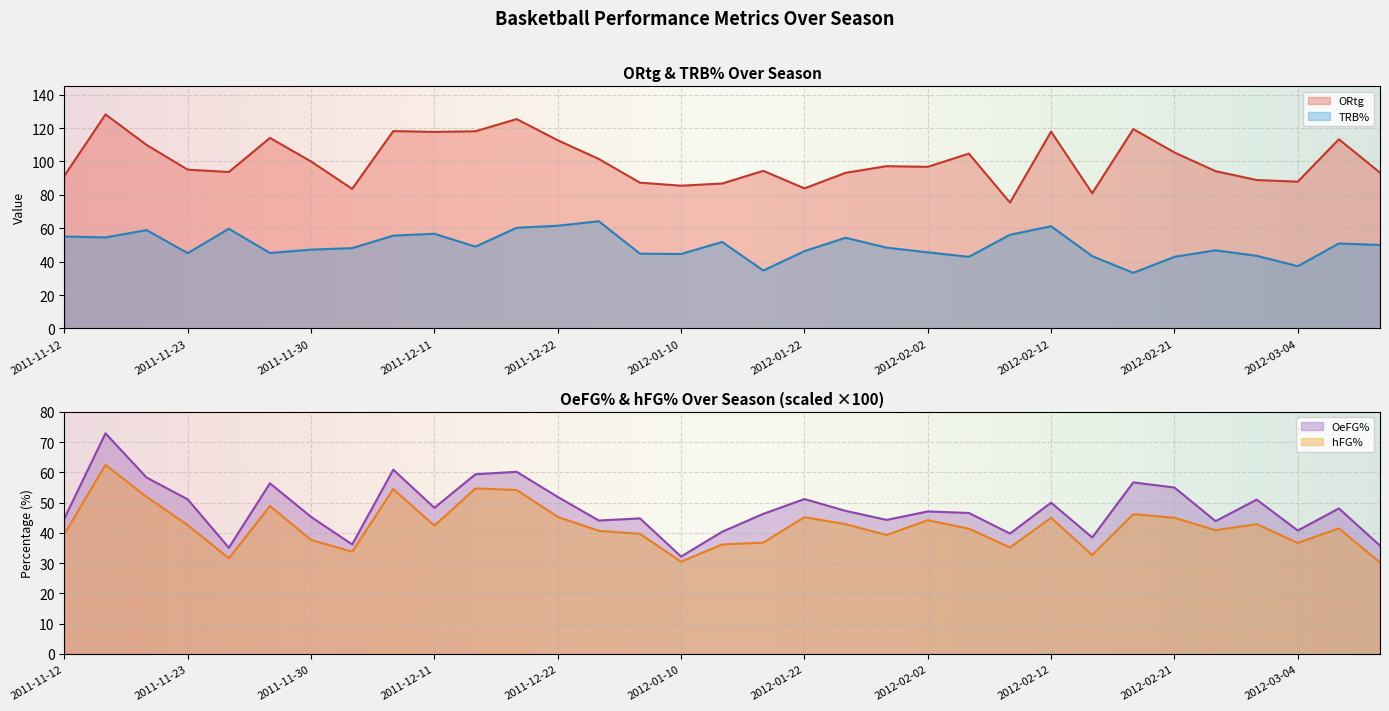

True or false: TRB% and ORtg cross at least once.

False